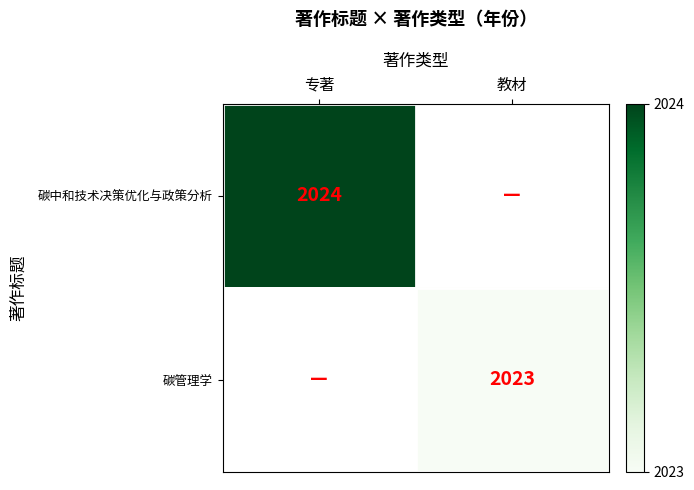

True or false: 碳中和技术决策优化与政策分析 has a value of 1281 at 专著.

False